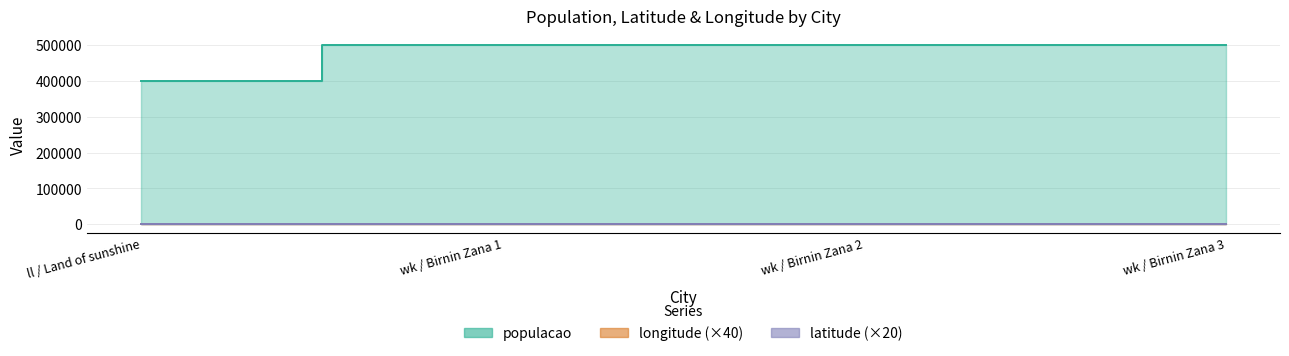

What is the label of the 3rd point from the left?

wk / Birnin Zana 2